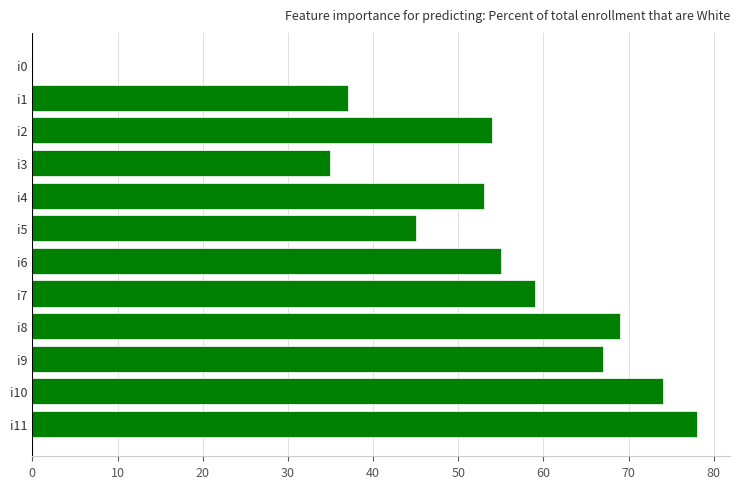

What is the change in value from i0 to i3?

+35